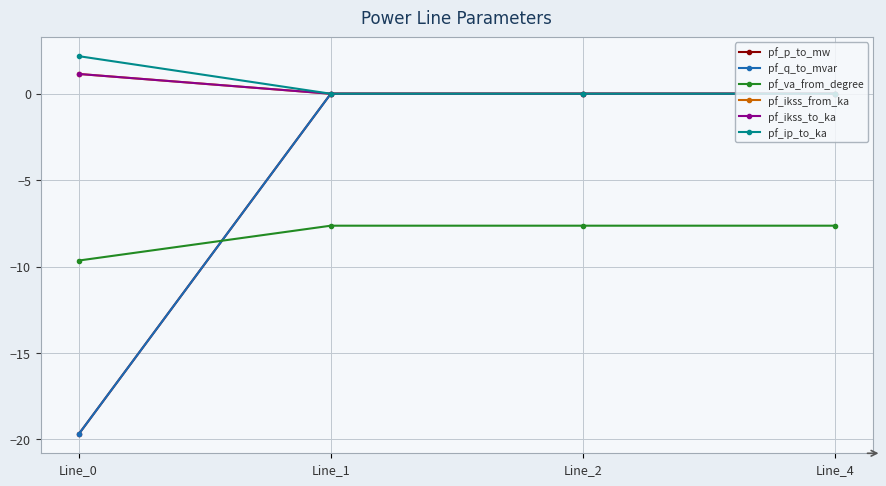

Which series has the widest spread of values?

pf_q_to_mvar